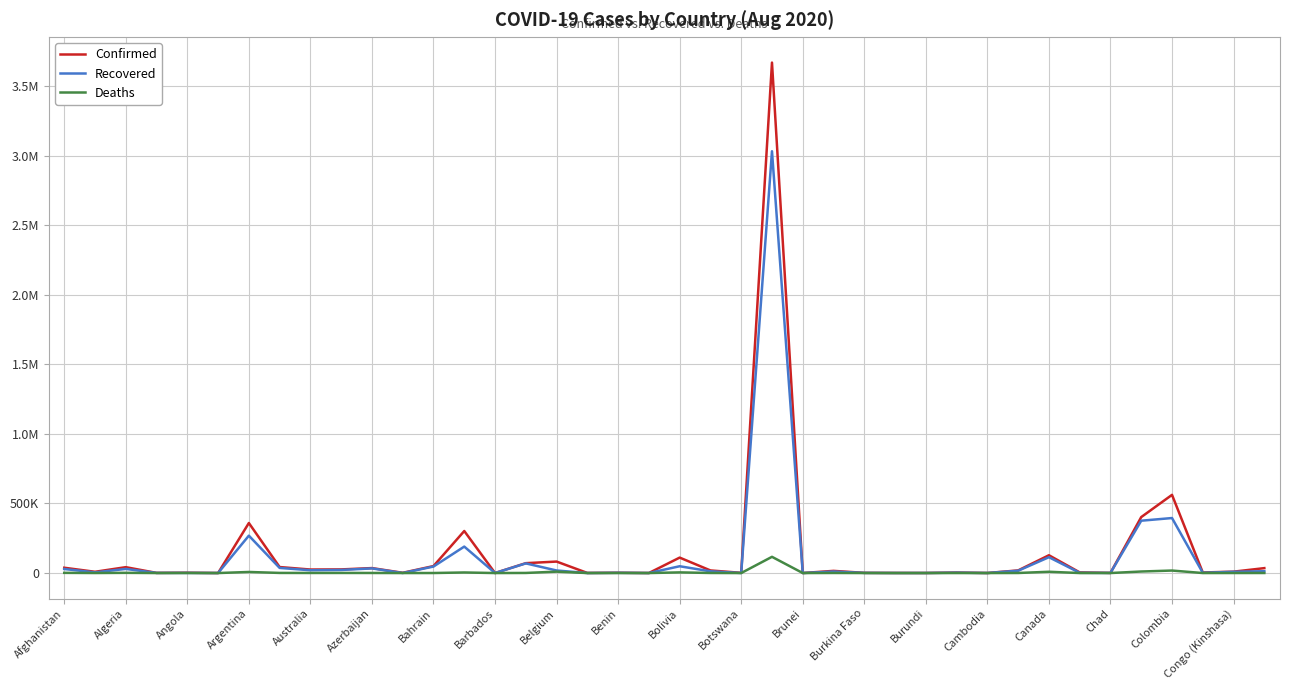

Rank the series by their average value, from highest to lowest.

Confirmed, Recovered, Deaths